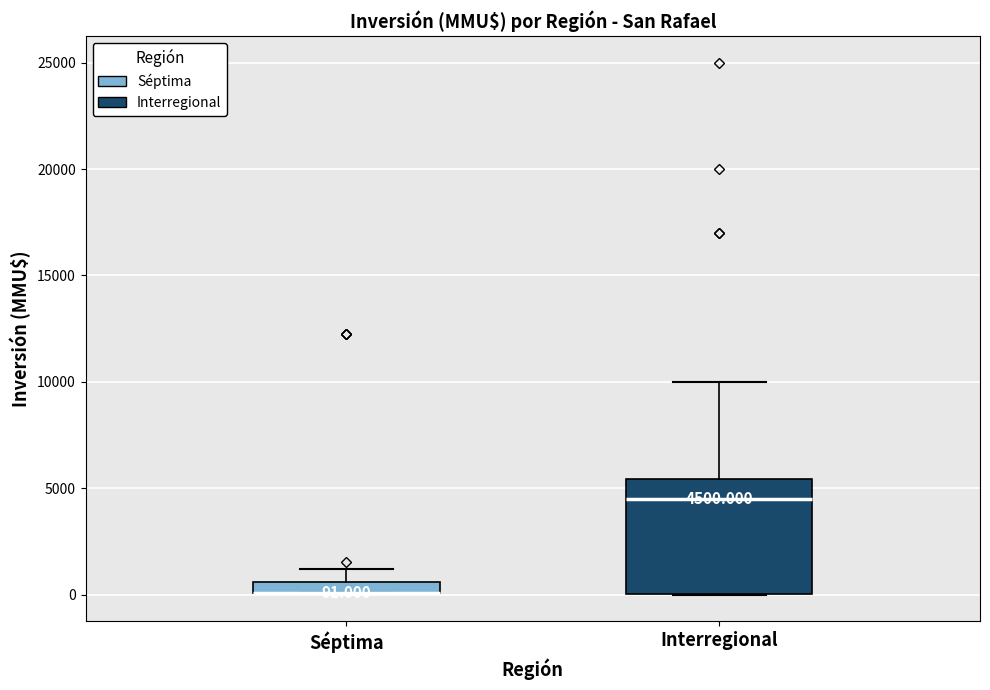

Comparing the boxes themselves (not the whiskers), which one is the tallest?

Interregional